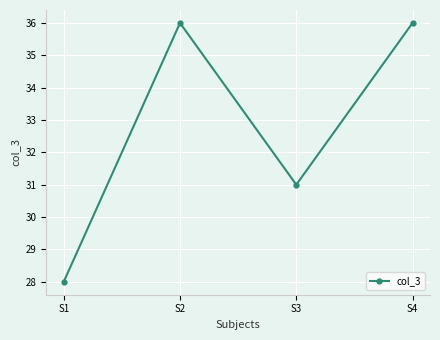

True or false: there are more than 2 points higher than both neighbors.

False